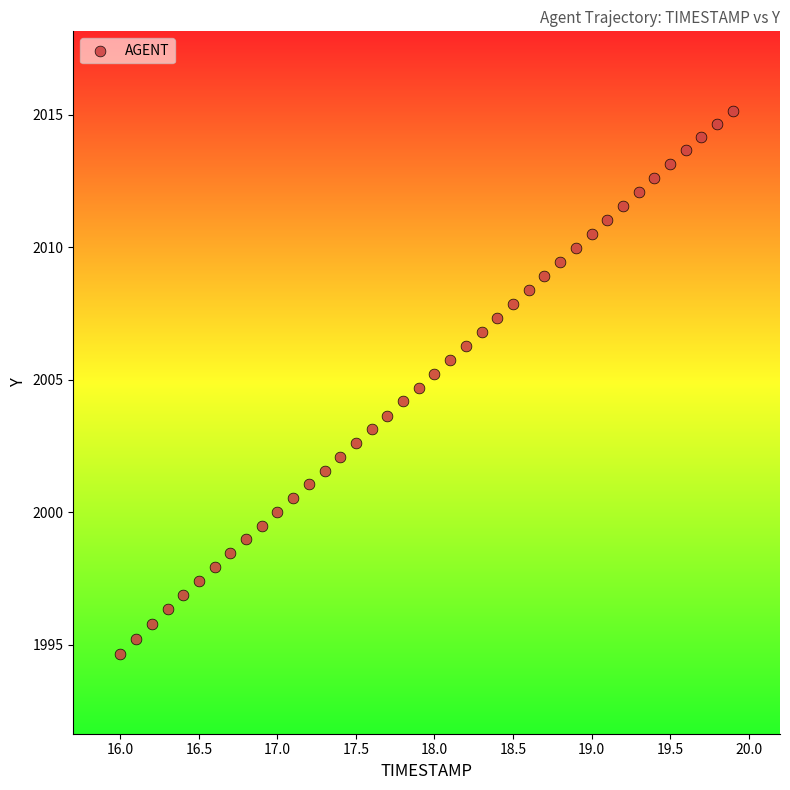

What is the range of Y values (max minus min)?

20.5